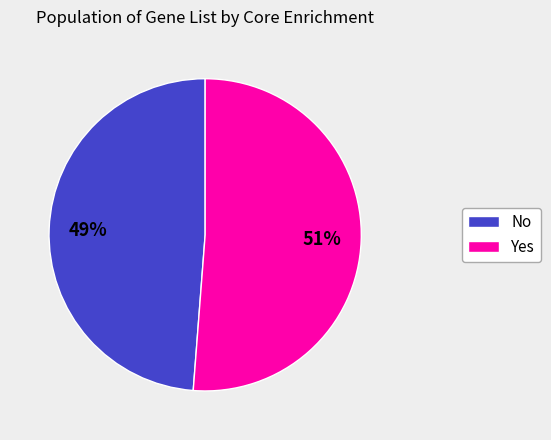

What is the ratio of the value at Yes to the value at No?

1.0